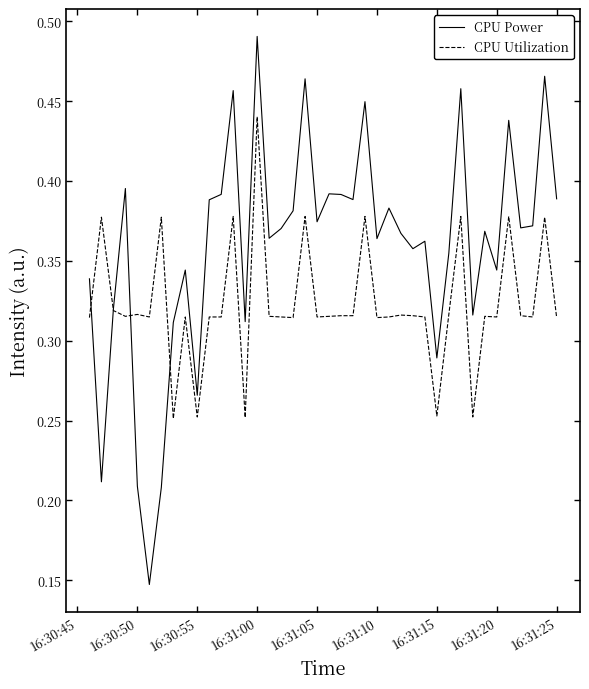

List the series in order of their peak value, highest first.

CPU Power, CPU Utilization